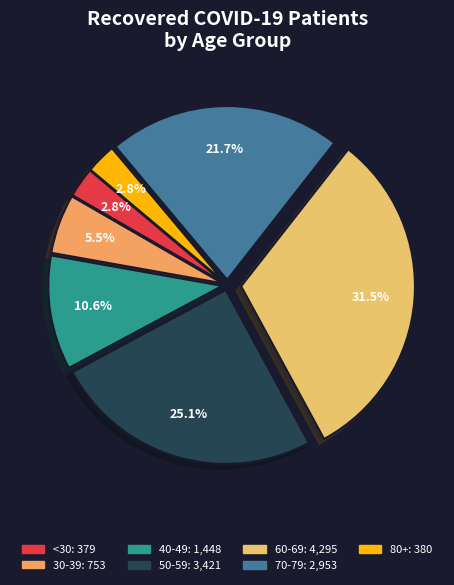

How many slices are in this pie chart?

7